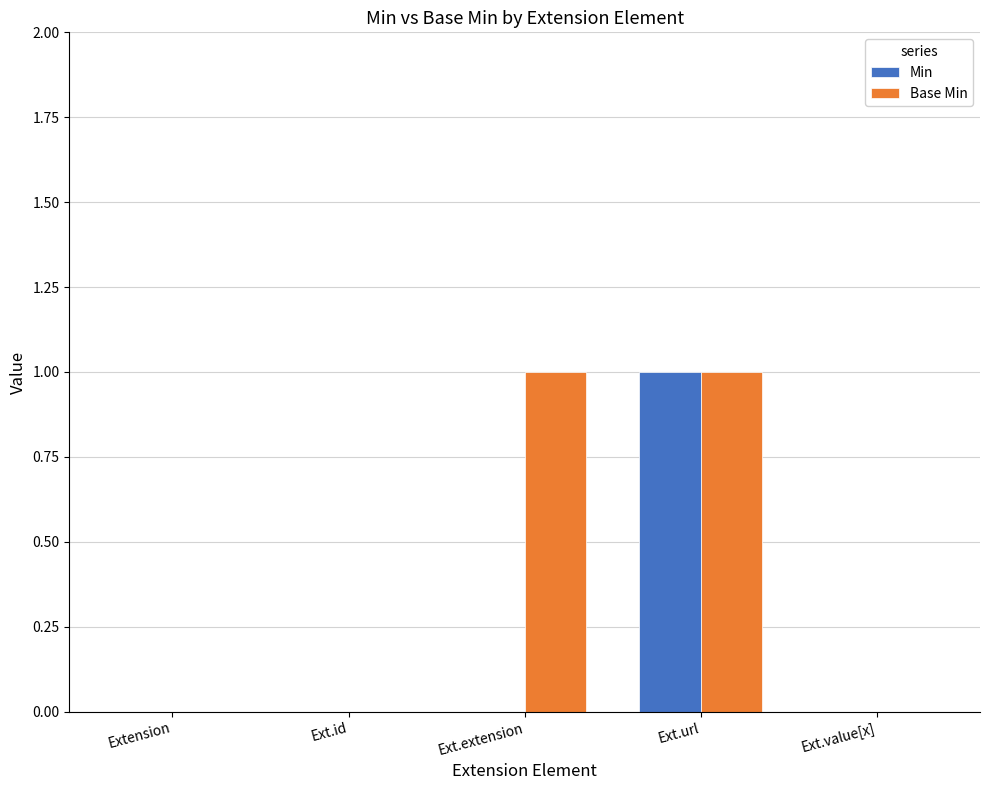

True or false: Base Min has a value of 1 at Ext.url.

True